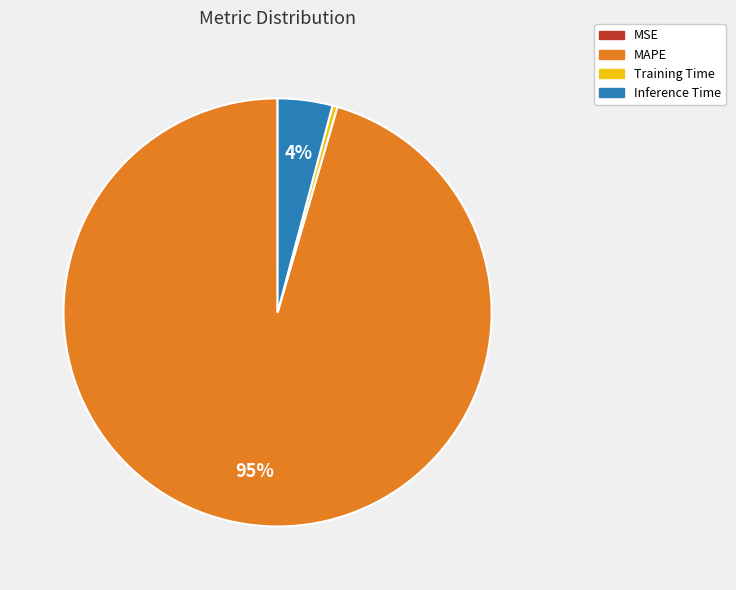

What is the majority slice?

MAPE